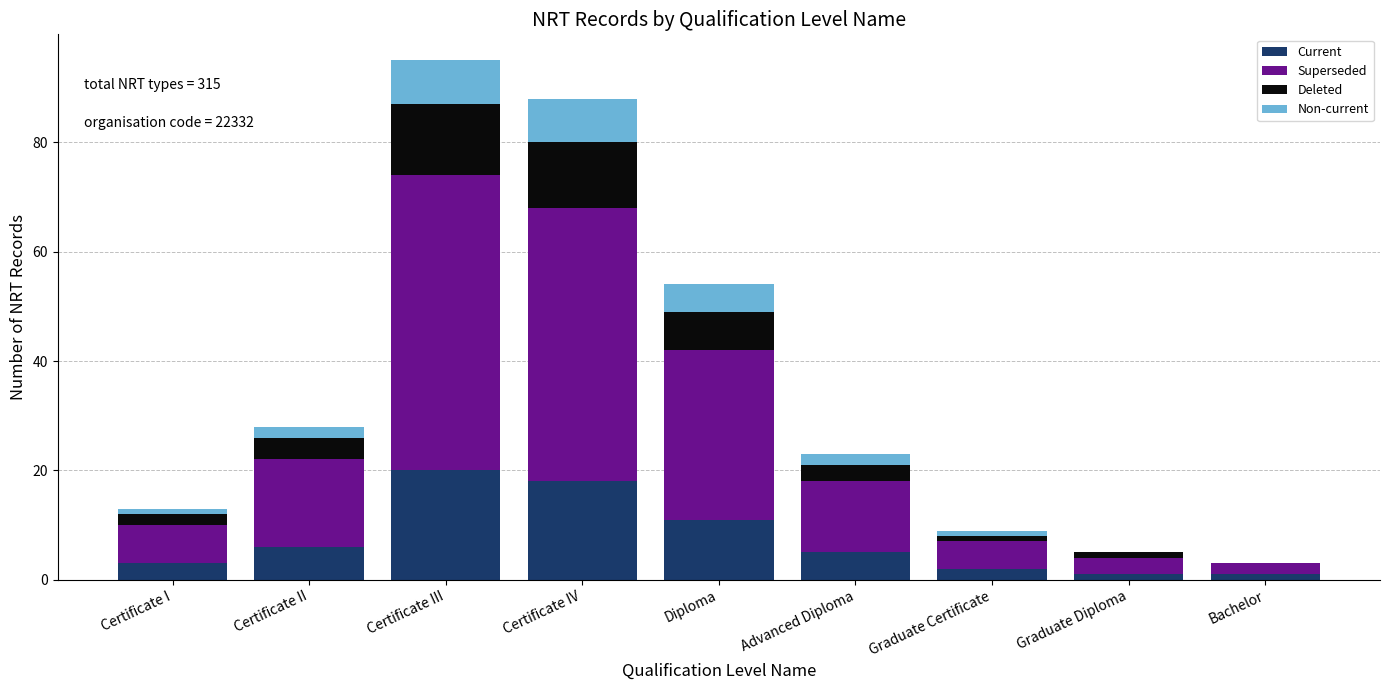

Is it true that Current equals 5 at Advanced Diploma?

True